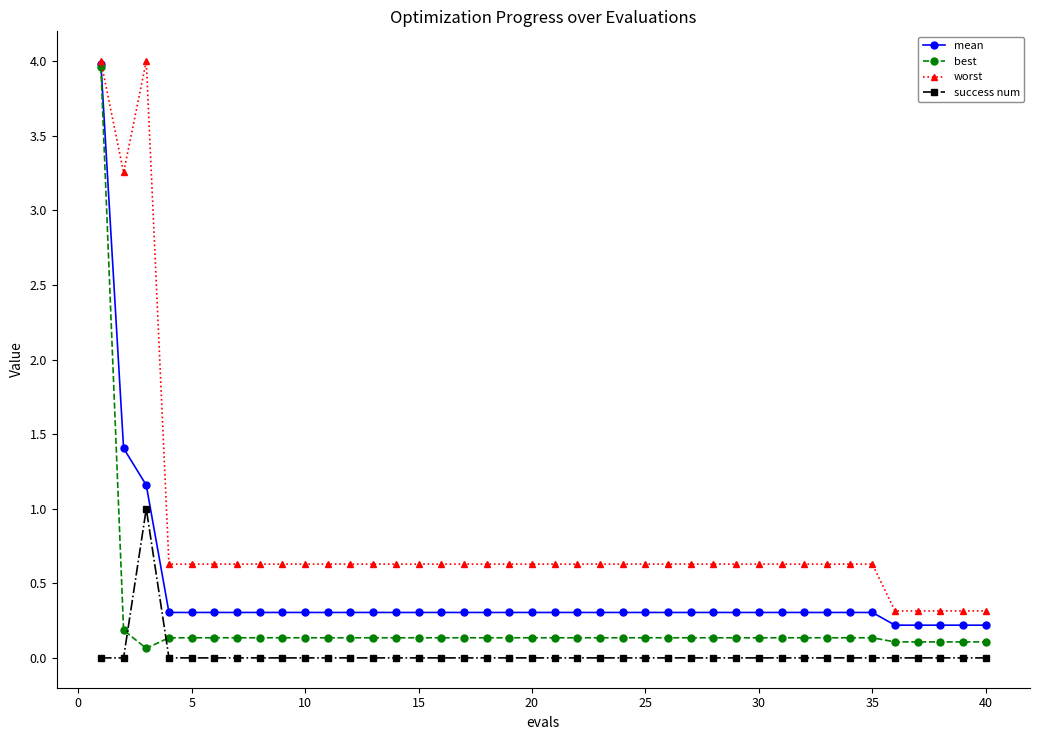

What is the minimum value for worst?

0.3